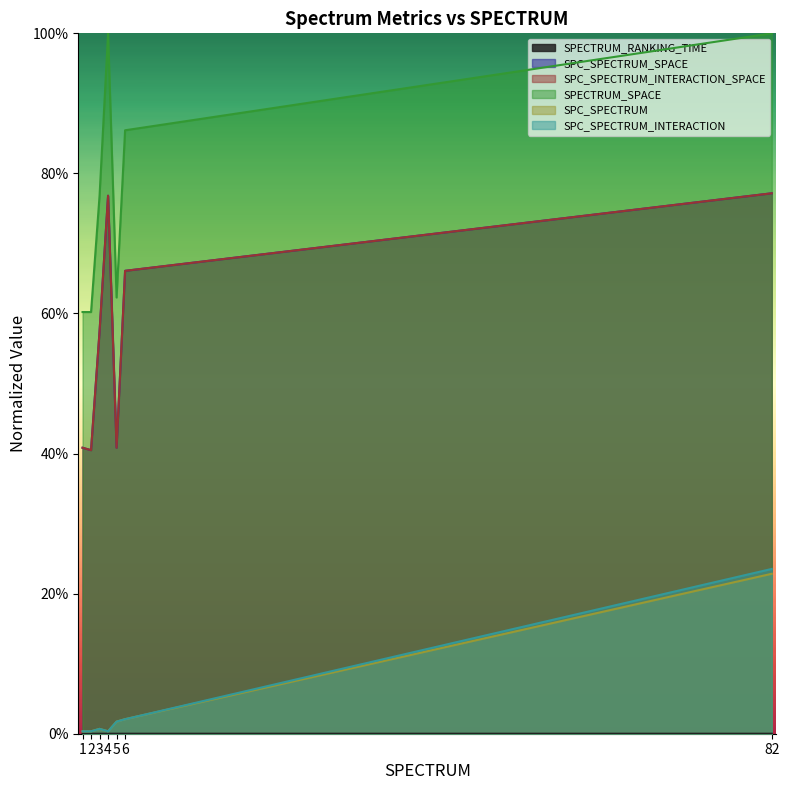

What is the maximum value for SPC_SPECTRUM?

0.2